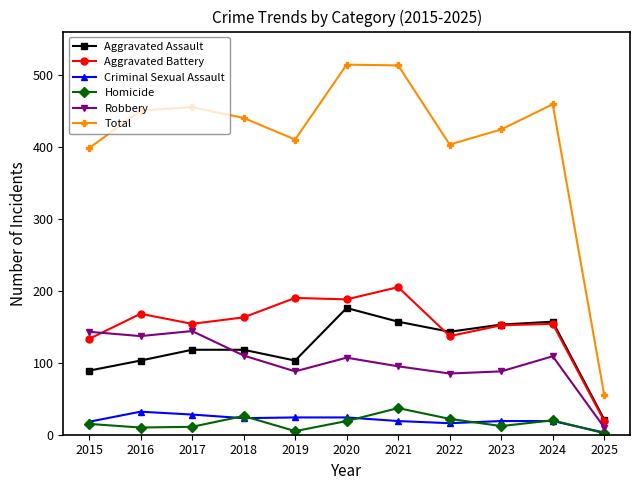

Is the value of Homicide at 2024 greater than the value of Aggravated Assault at 2024?

No